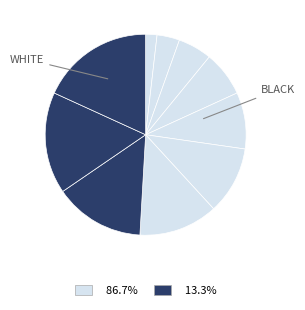

How many segments does this pie chart have?

10